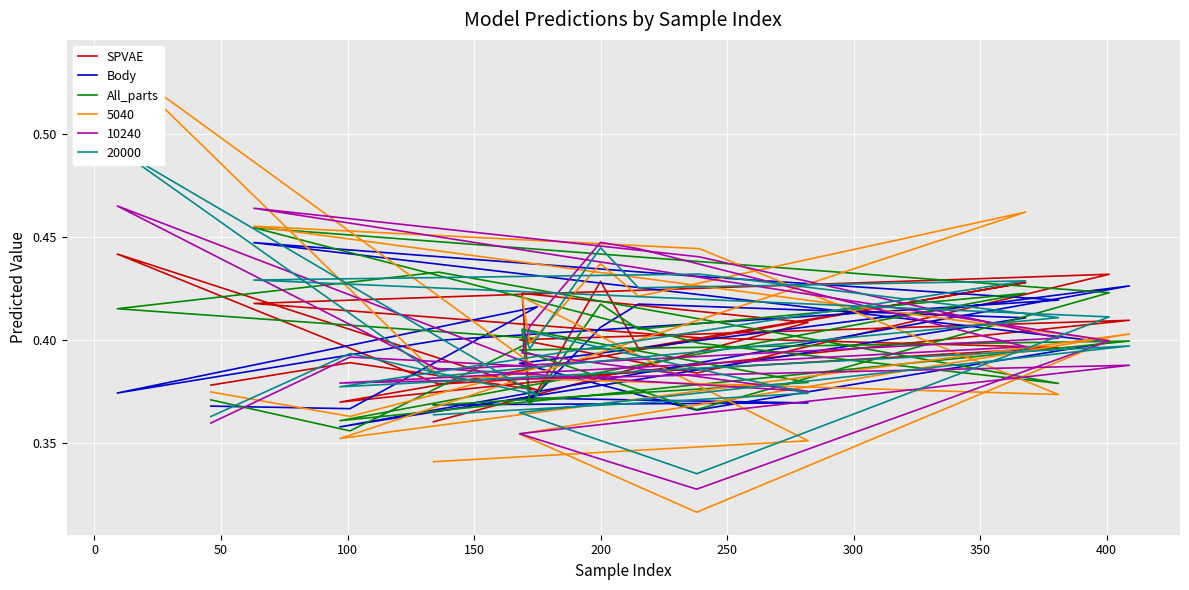

What is the lowest value of the SPVAE series?

0.4